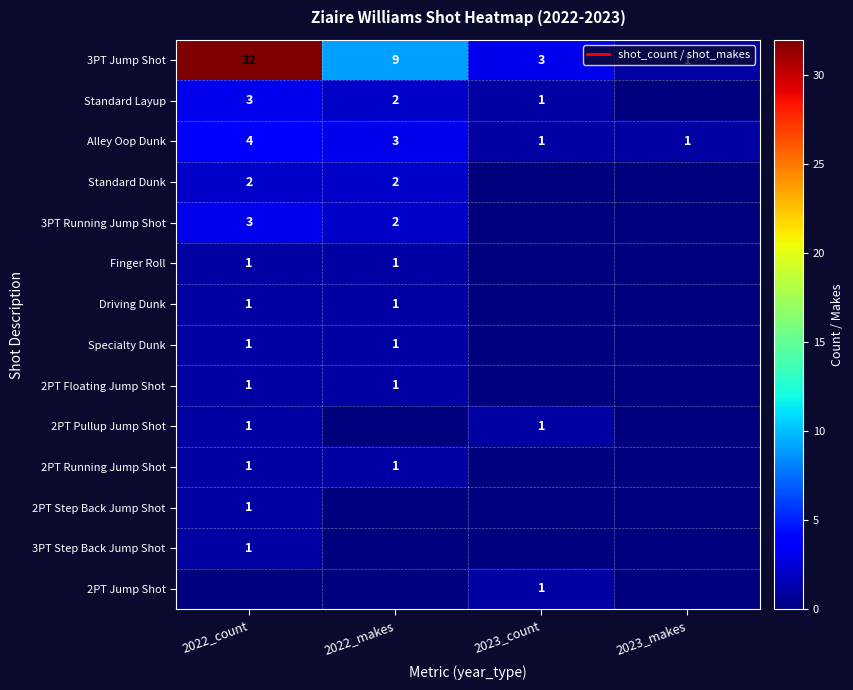

Which series has the widest spread of values?

3PT Jump Shot